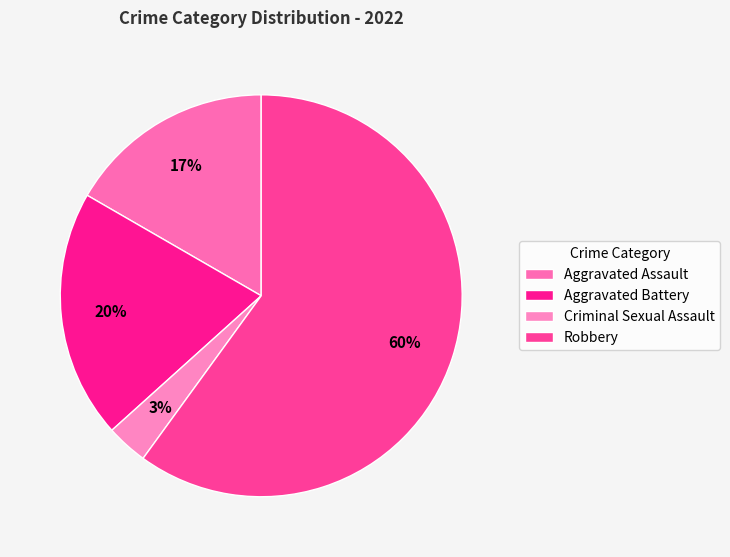

What percentage is the Criminal Sexual Assault slice, to the nearest percent?

3%